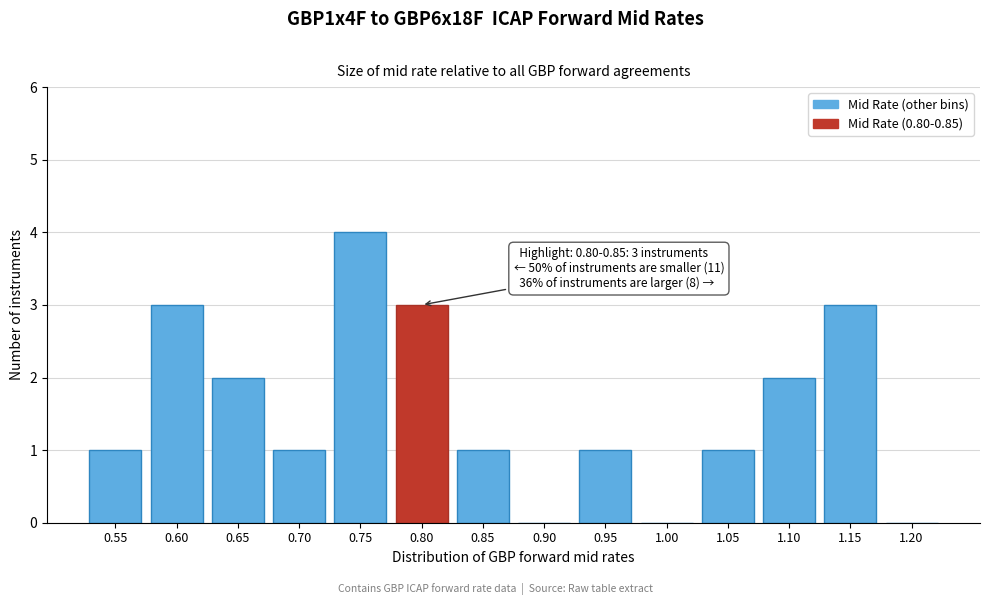

Reading left to right, transcribe all the data shown in this chart.

0.55=1	0.60=3	0.65=2	0.70=1	0.75=4	0.80=3	0.85=1	0.90=0	0.95=1	1.00=0	1.05=1	1.10=2	1.15=3	1.20=0